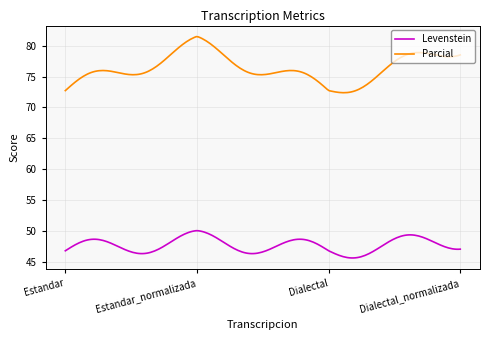

What is the smallest value displayed?

45.6